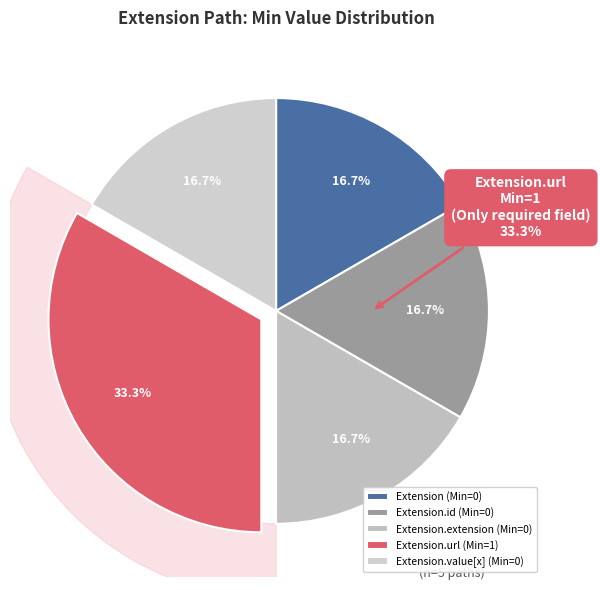

How many segments does this pie chart have?

5